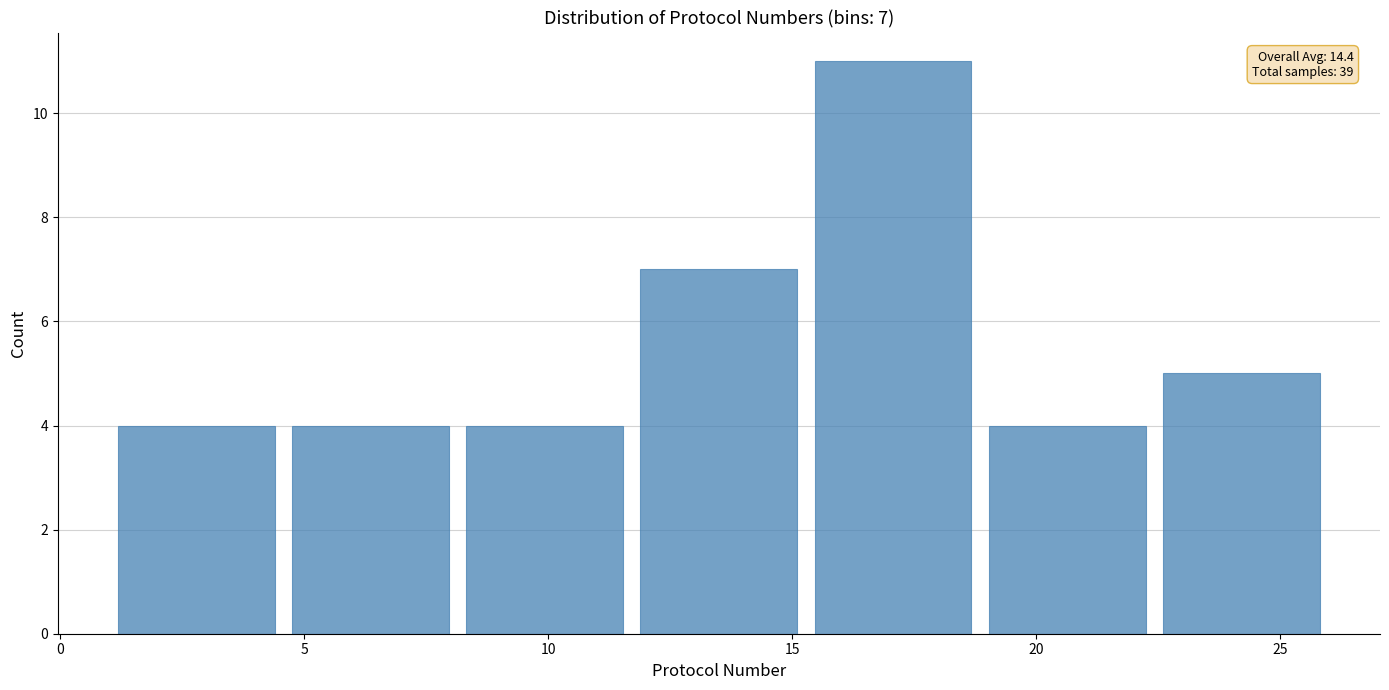

Over which range of the x-axis is the bar tallest?

15.5 to 19.0